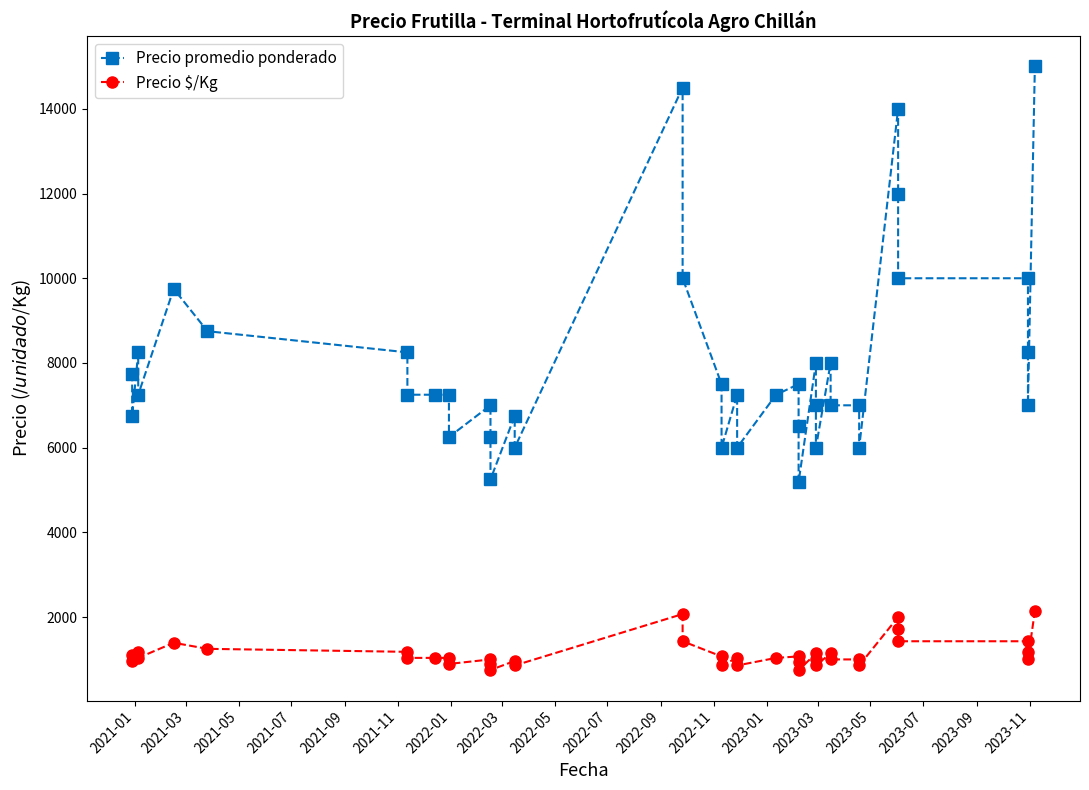

Count the number of data series in this chart.

2